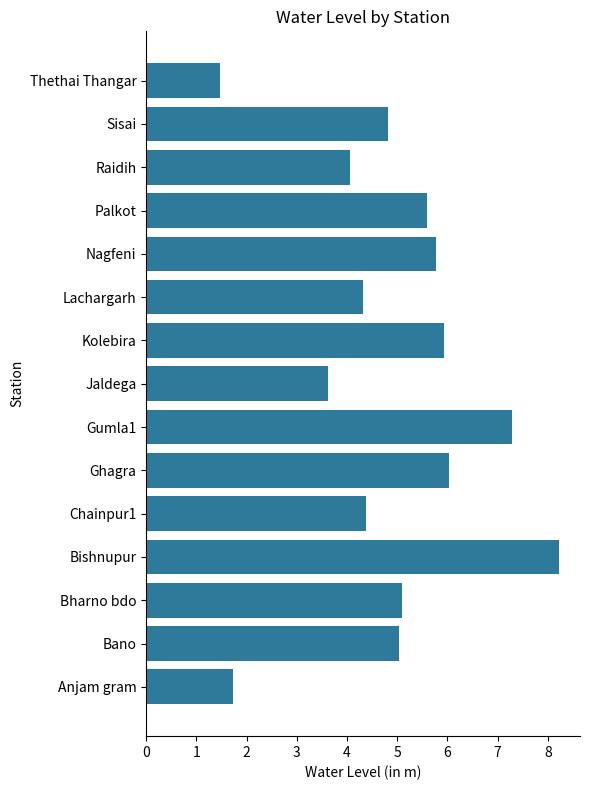

What value does the data have at Gumla1?

7.3